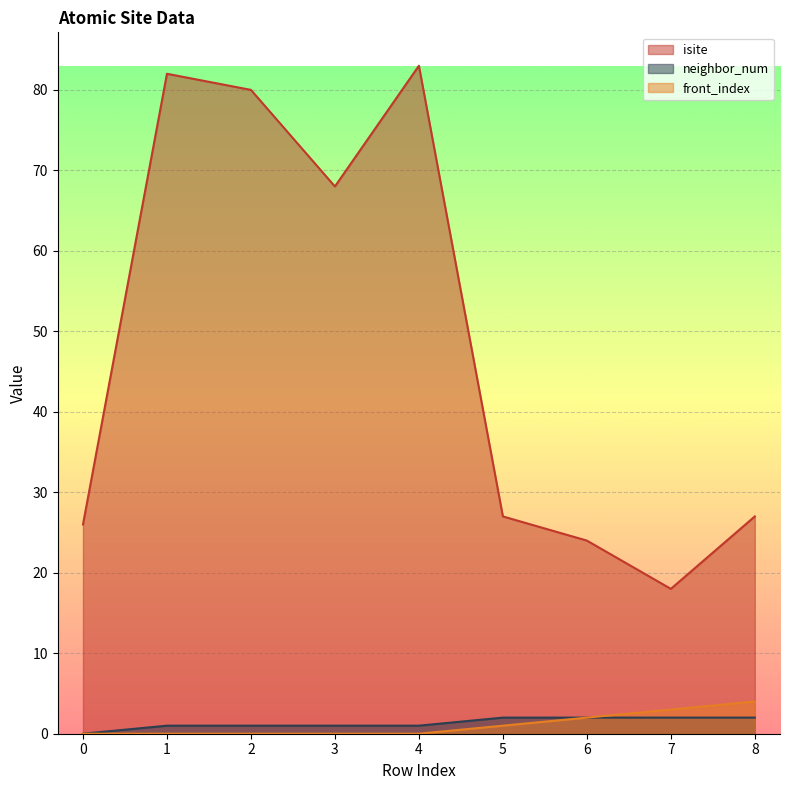

What is the difference between the maximum and second lowest values in the neighbor_num series?

1